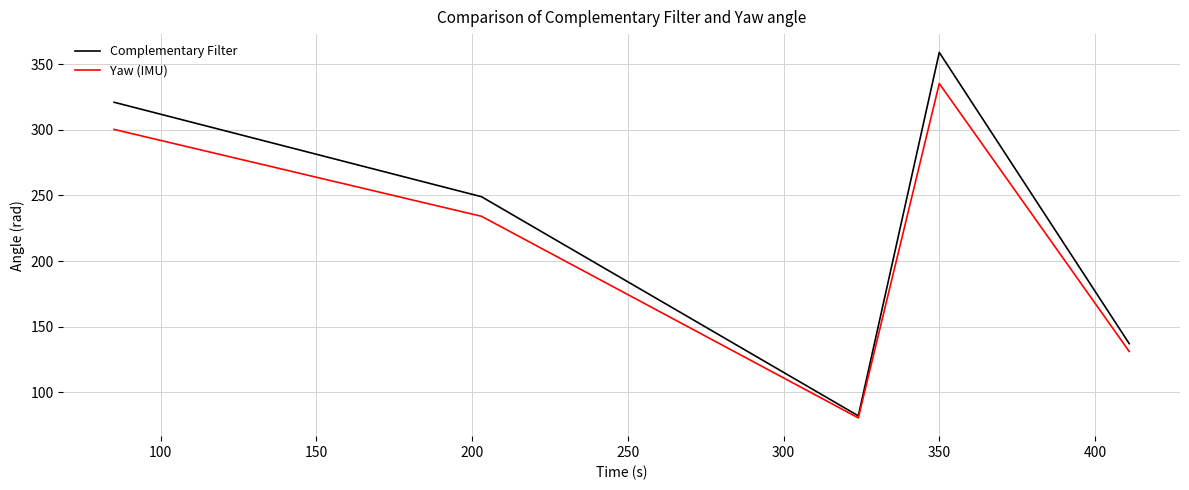

What is the smallest value displayed?

80.4